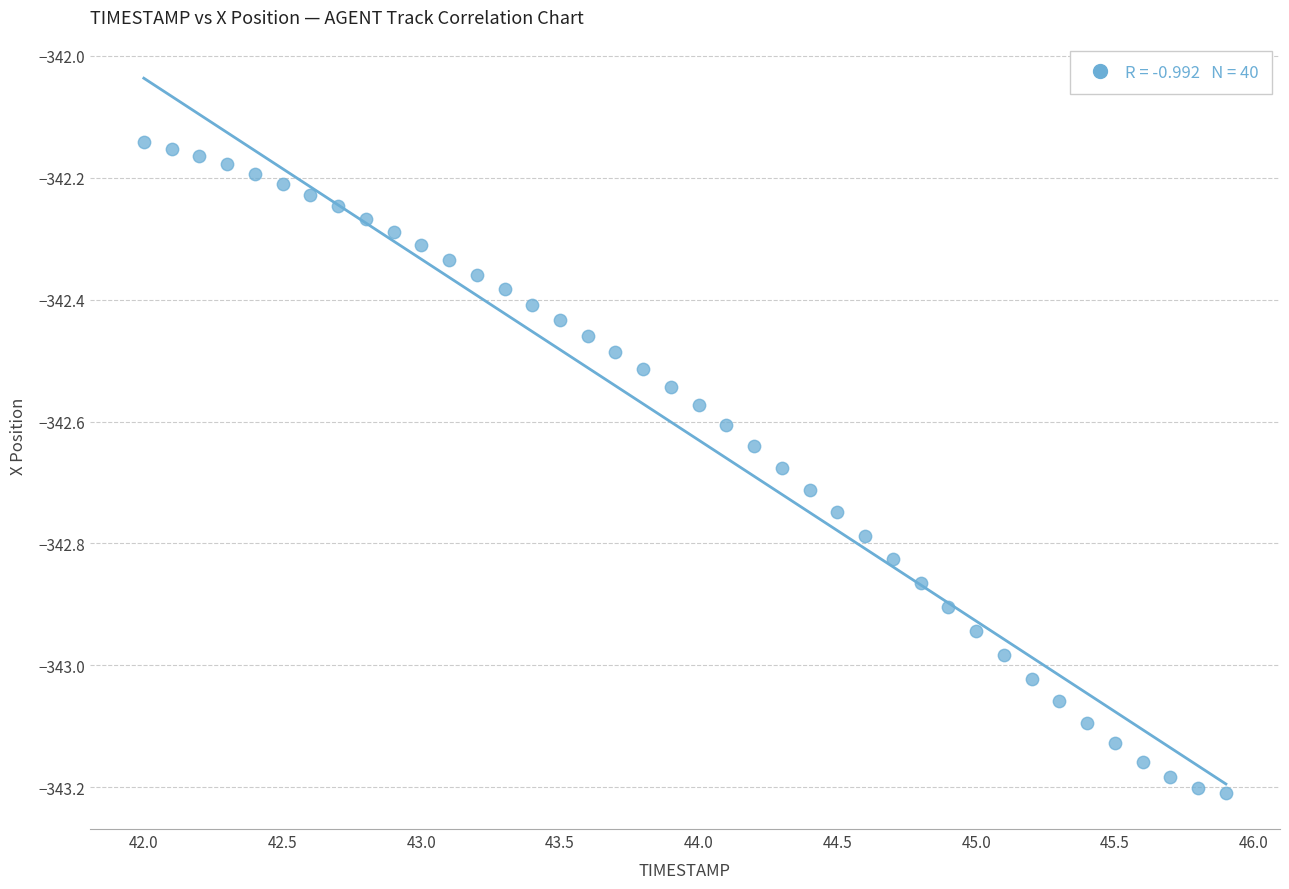

What is the range of Y values (max minus min)?

1.1